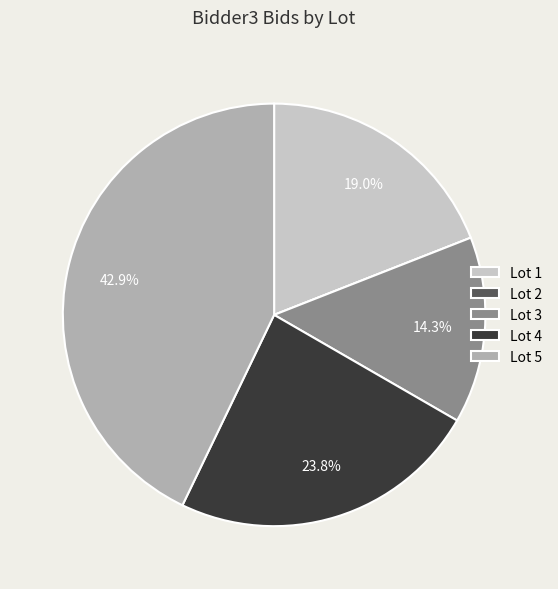

Do Lot 5 and Lot 4 together represent more than half of the pie?

Yes